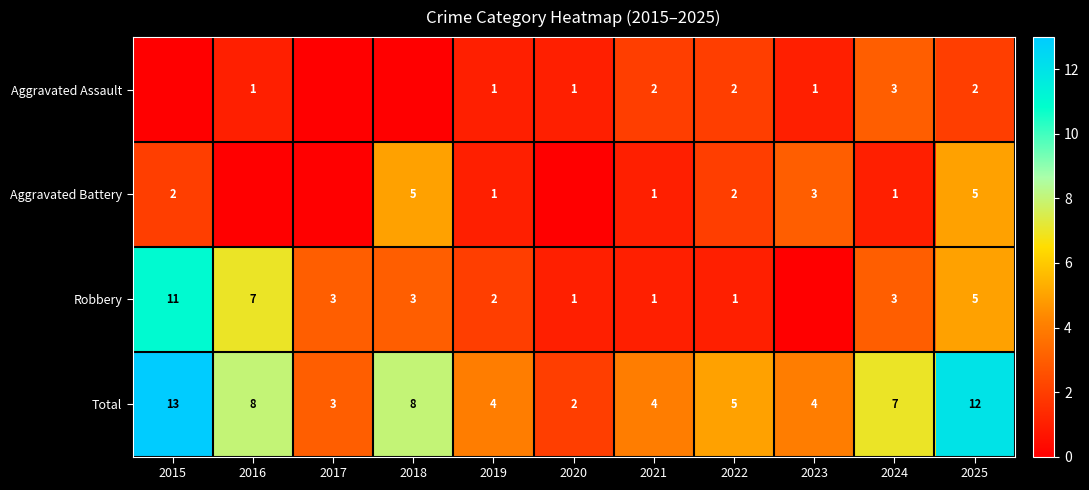

Where does the Total series first go above 5?

2015